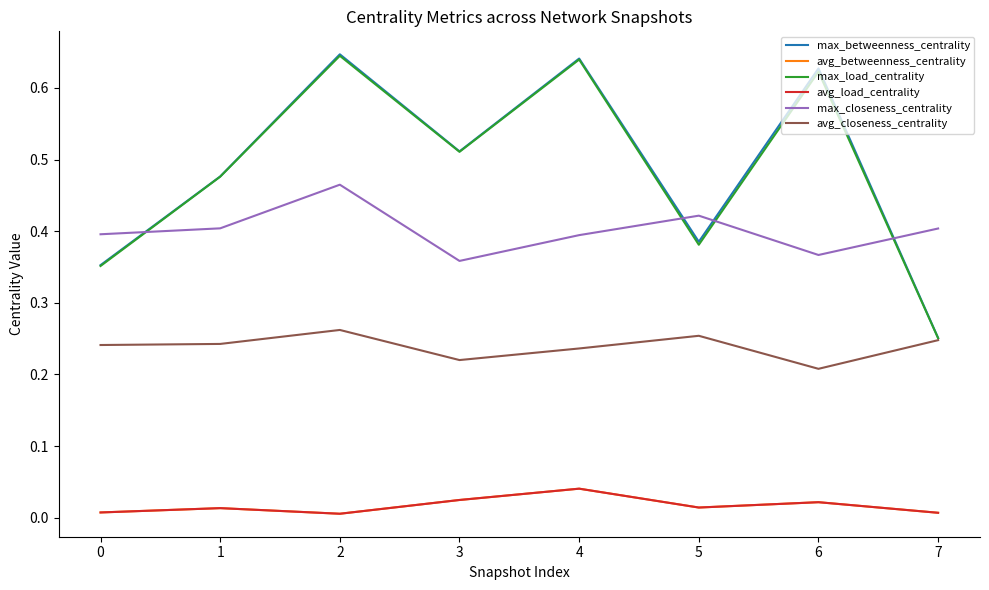

What is the sum of the max_load_centrality values at 2 and 3?

1.2